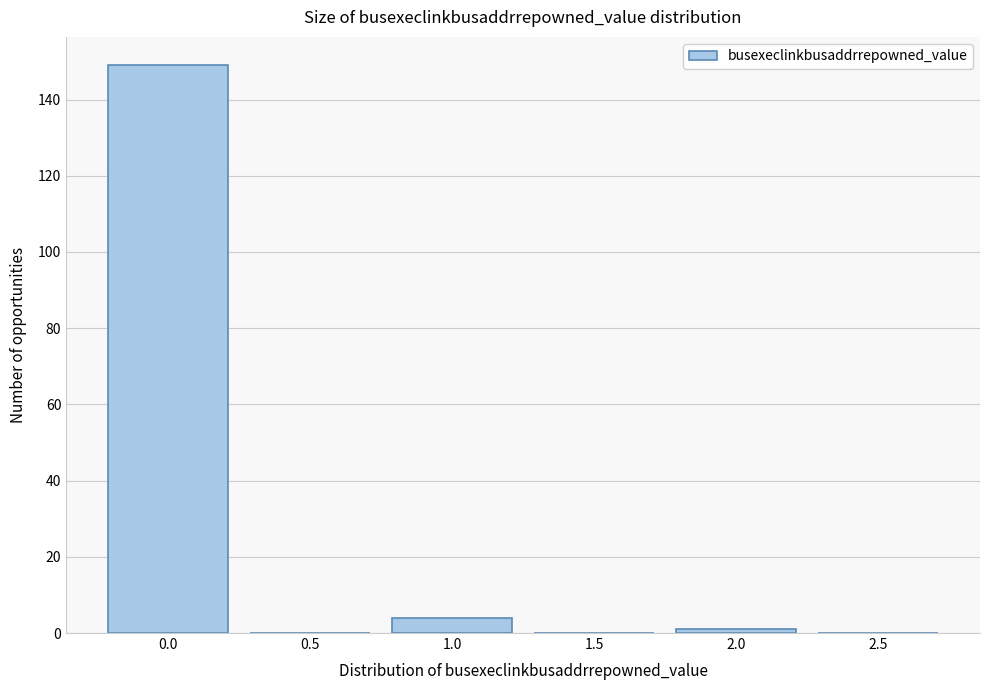

Reading right to left, list all the values displayed in this chart.

2.5=0	2.0=1	1.5=0	1.0=4	0.5=0	0.0=149